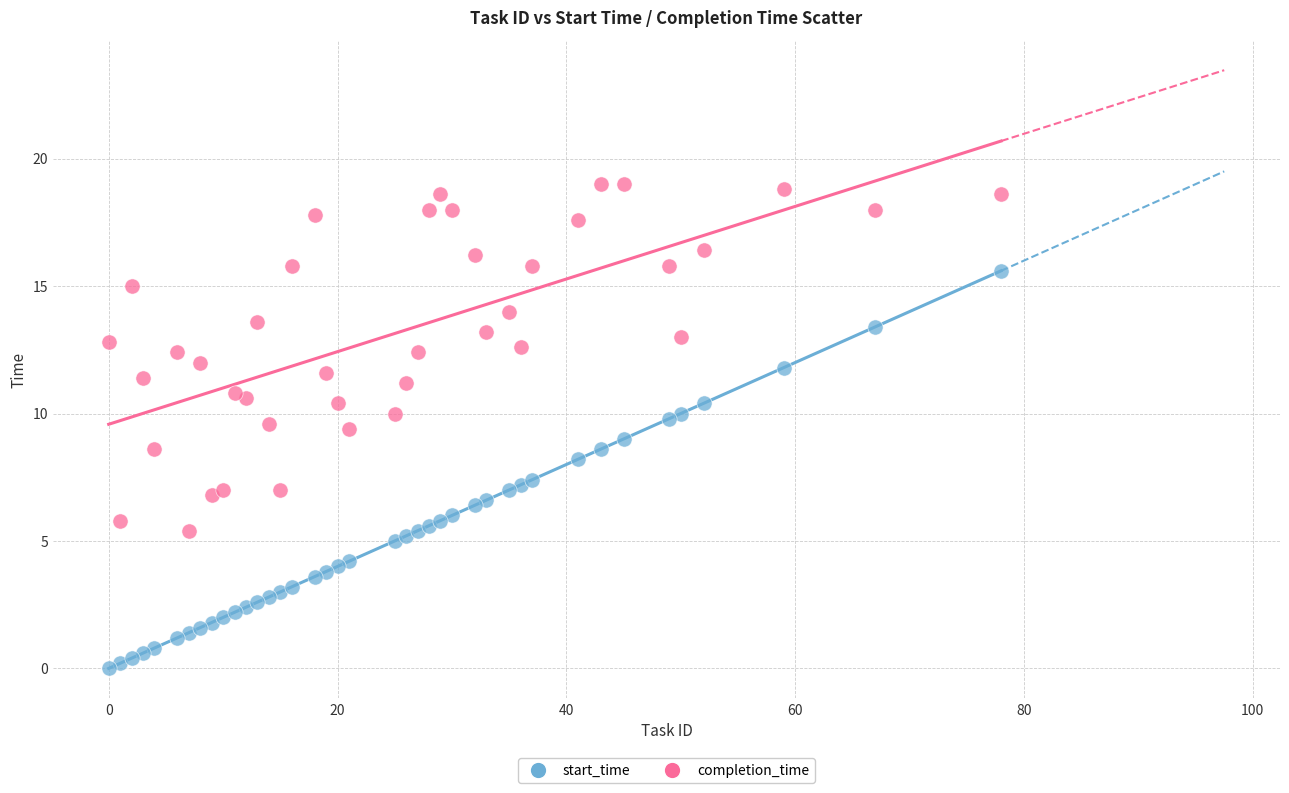

Which series has the widest spread of Y values?

start_time